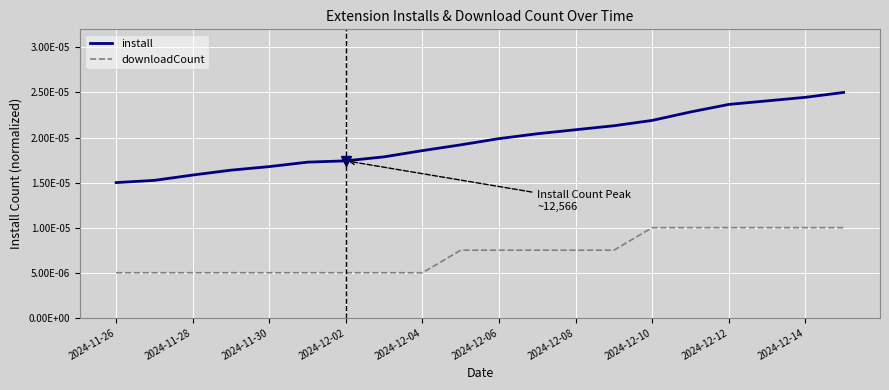

Which series has the widest spread of values?

install